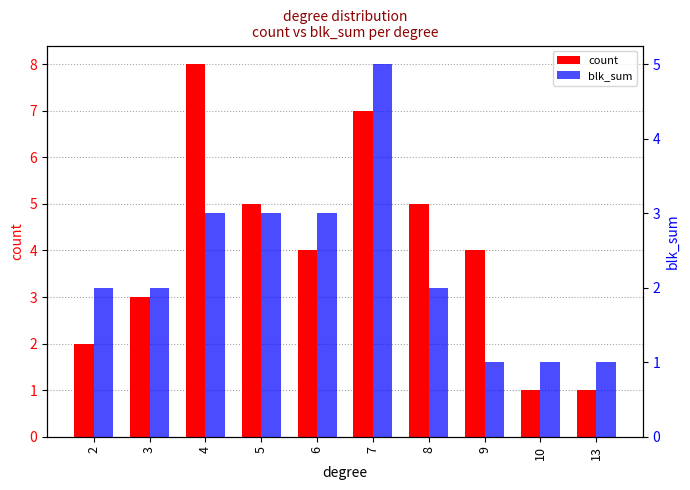

At which category does the chart reach its peak across all series?

4